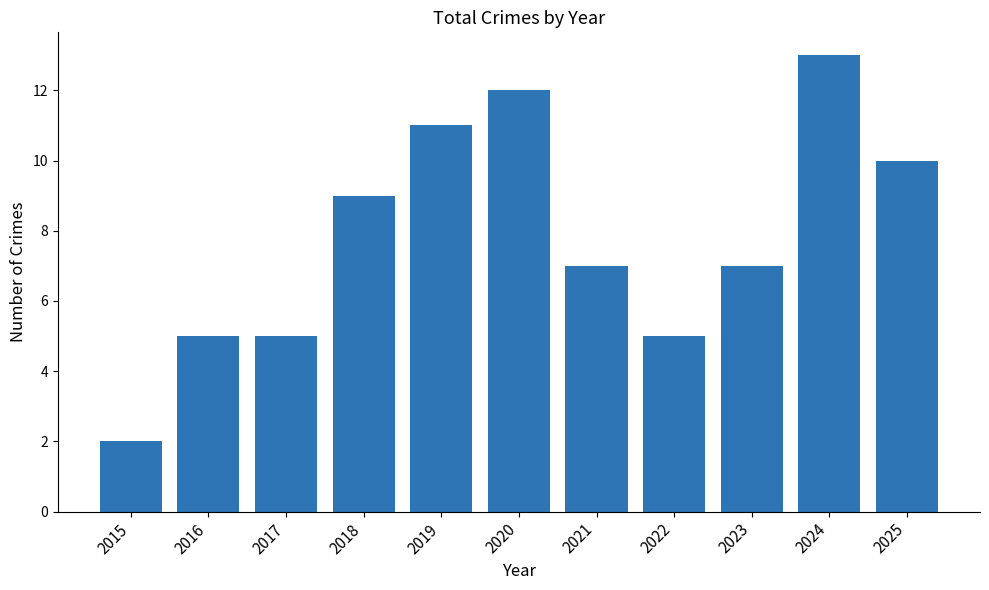

What is the ratio of the value at 2022 to the value at 2023?

0.7